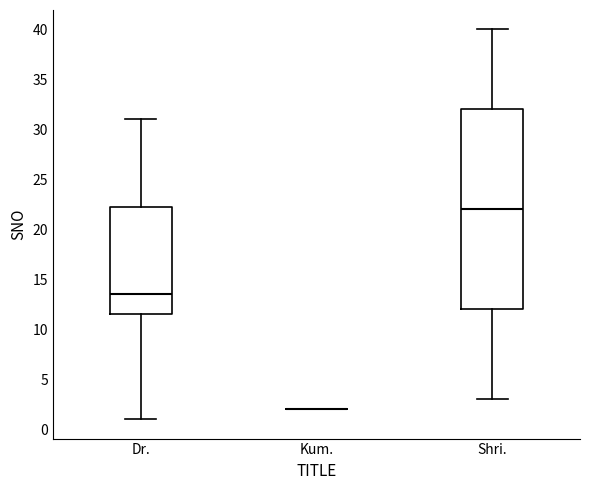

Reading left to right, transcribe this box plot: for each box, give where its median line is, the range the box spans, and where its two whiskers end, as read against the y-axis. The values are not printed on the chart, so give them approximately, as read against the axis.

Dr.: median 13.5, box 11.5 to 22.5, whiskers 1.0 to 31.0
Kum.: box collapsed to a line at 2.0, whiskers 2.0 to 2.0
Shri.: median 22.0, box 12.0 to 32.0, whiskers 3.0 to 40.0